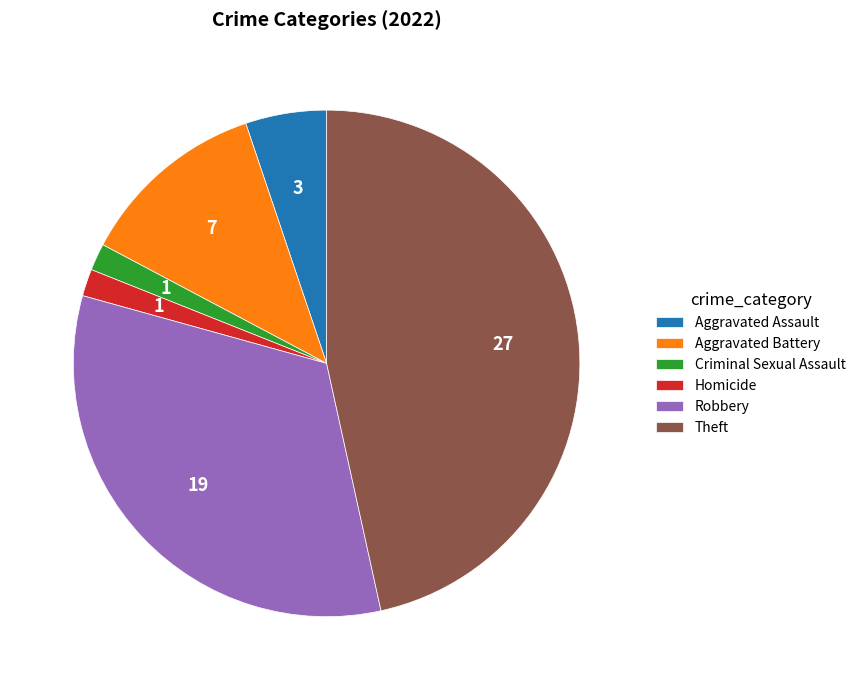

Approximately how many times larger is the value at Aggravated Battery compared to Aggravated Assault?

2.3